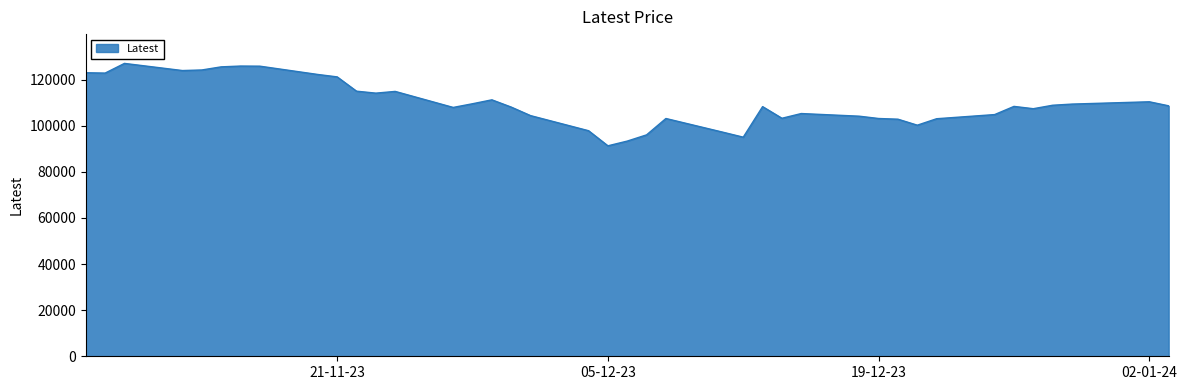

What is the minimum value shown in the chart?

91300